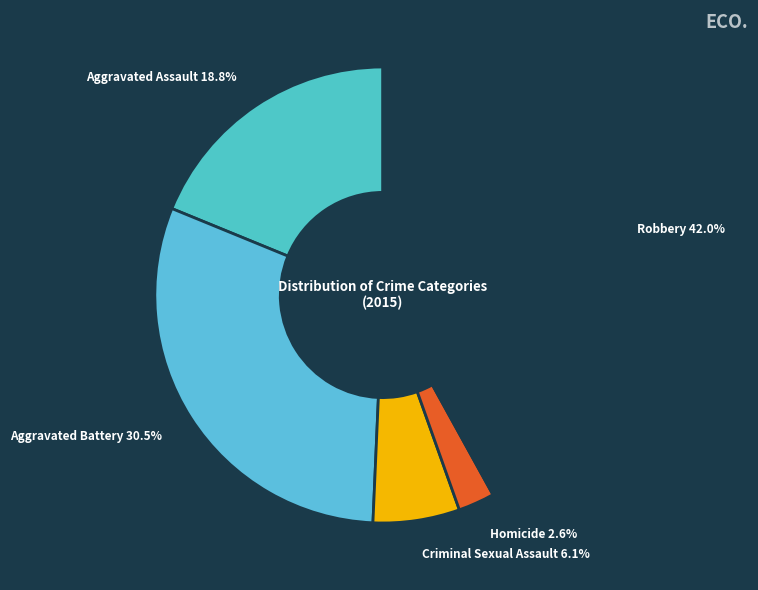

What is the smallest slice in the pie chart?

Homicide